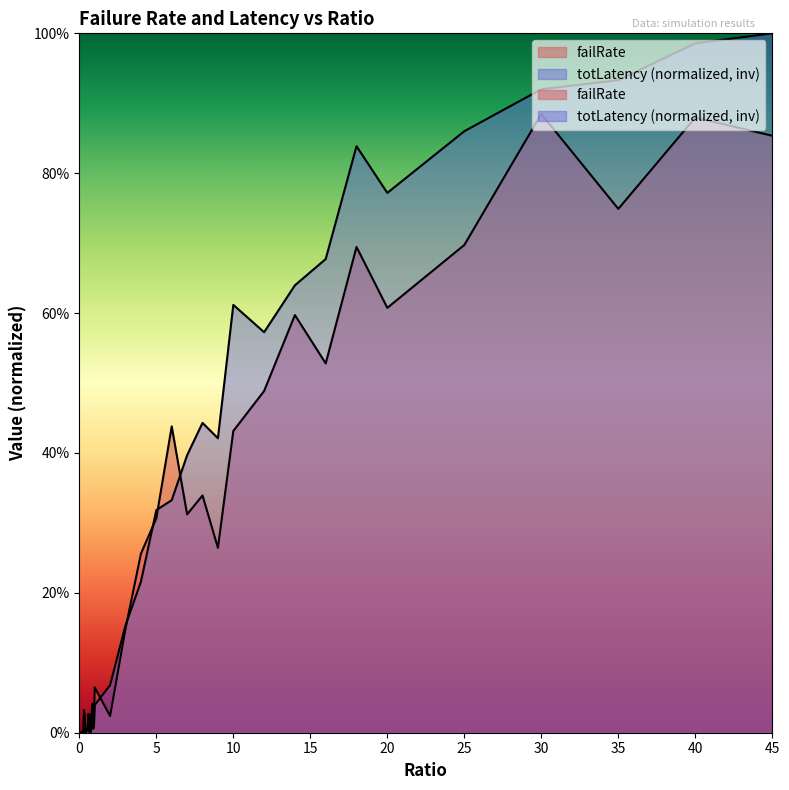

How many positive values does the failRate series have?

38